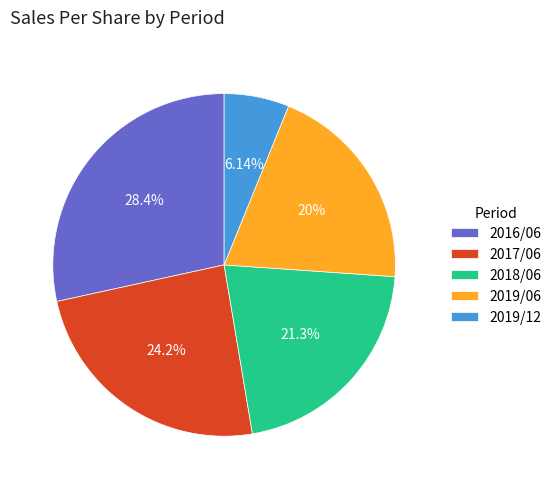

Does 2019/12 represent more than half of the total?

No